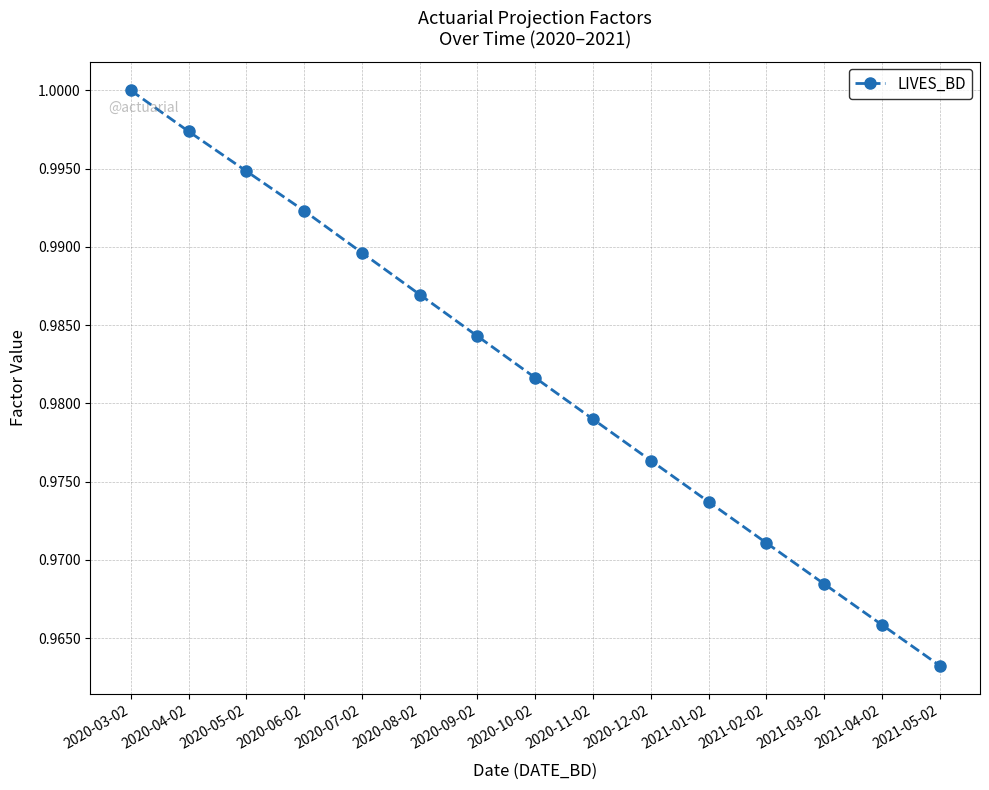

Which label corresponds to the largest value in the chart?

2020-03-02